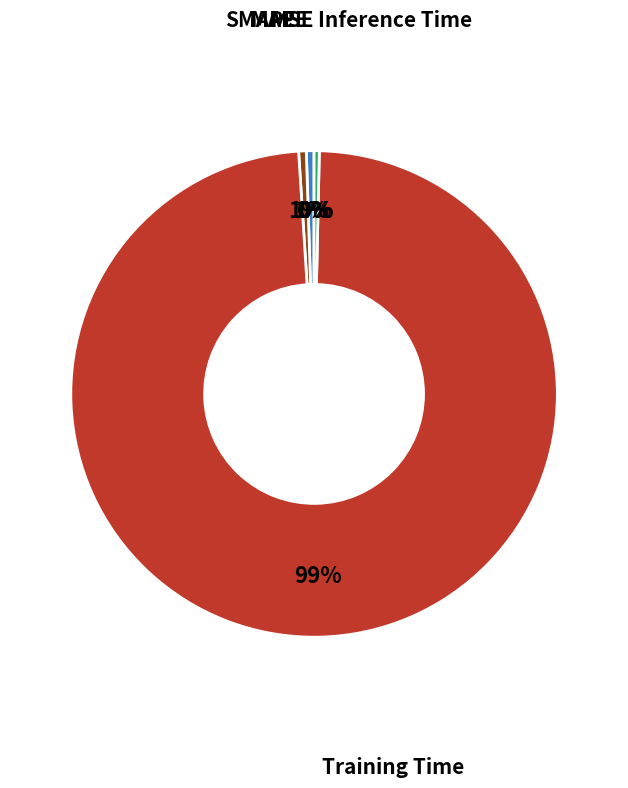

To the nearest percent, what is the average slice percentage?

20%